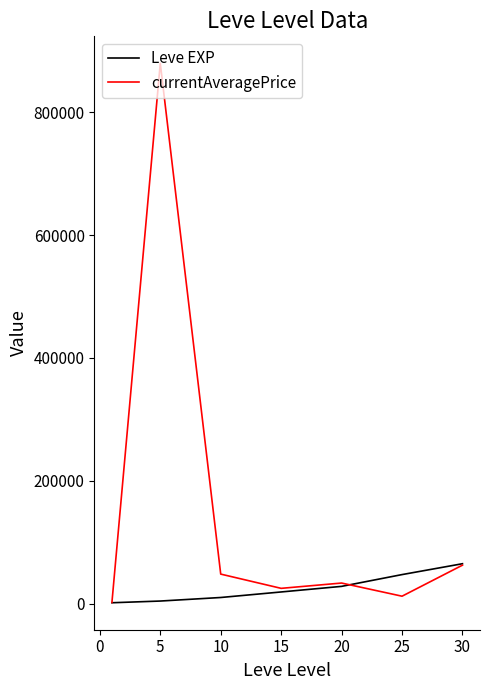

What is the average value of the currentAveragePrice series?

151800